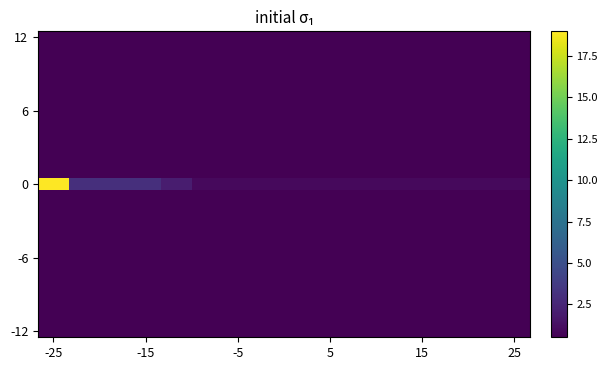

At how many categories does at least one series exceed 3?

1